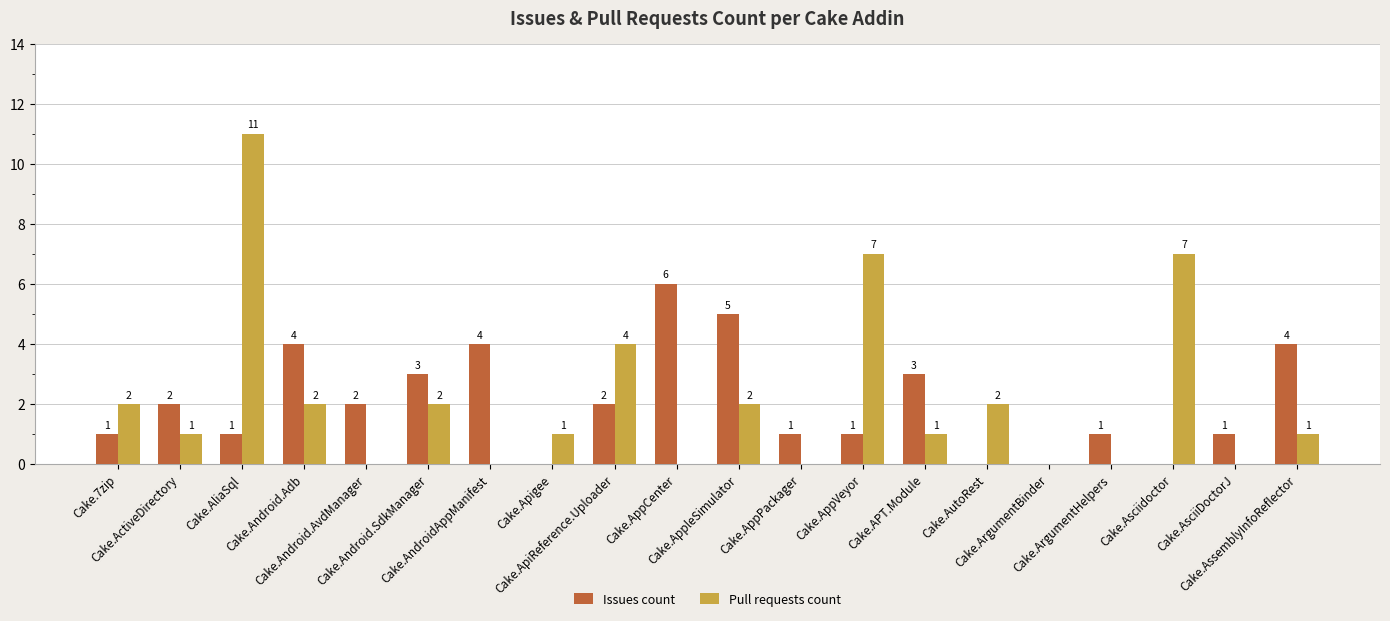

Which series has the largest total across all categories?

Pull requests count